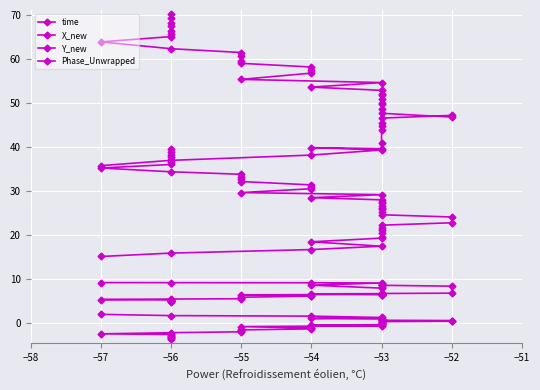

Reading left to right, what are all the values shown in this chart?

time: 15.1	15.9	16.7	17.5	18.5	19.3	19.6	20.4	21.1	21.5	22.2	22.8	24.1	24.6	25.3	25.9	26.1	26.6	27.2	27.4	28.0	28.5	29.2	29.7	30.5	31.0	31.4	32.2	32.6	33.3	33.8	34.4	35.2	36.0	36.5	37.1	37.8	38.3	38.9	39.5
X_new: 35.8	37.0	38.2	39.3	39.9	39.6	40.9	43.8	44.8	45.5	46.6	47.2	46.8	47.7	48.7	49.7	50.1	51.0	51.8	52.1	52.9	53.6	54.7	55.4	56.8	57.6	58.2	59.0	59.5	60.6	61.5	62.4	63.9	65.1	65.7	66.4	67.4	68.2	69.3	70.1
Y_new: 9.2	9.2	9.2	9.1	8.6	7.9	8.3	8.8	8.7	8.7	8.6	8.4	6.8	6.7	6.6	6.5	6.5	6.4	6.3	6.4	6.7	6.6	6.5	6.4	6.3	6.2	6.1	5.9	5.7	5.6	5.5	5.5	5.3	5.3	5.2	5.1	5.0	5.0	4.9	4.9
Phase_Unwrapped: 2.0	1.7	1.6	1.3	1.0	0.9	0.9	0.8	0.8	0.7	0.6	0.6	0.4	0.3	0.3	0.1	0.1	0.1	-0.2	-0.2	-0.3	-0.5	-0.6	-0.8	-1.1	-1.2	-1.3	-1.5	-1.7	-1.8	-2.0	-2.2	-2.4	-2.6	-2.7	-2.9	-3.1	-3.2	-3.5	-3.6